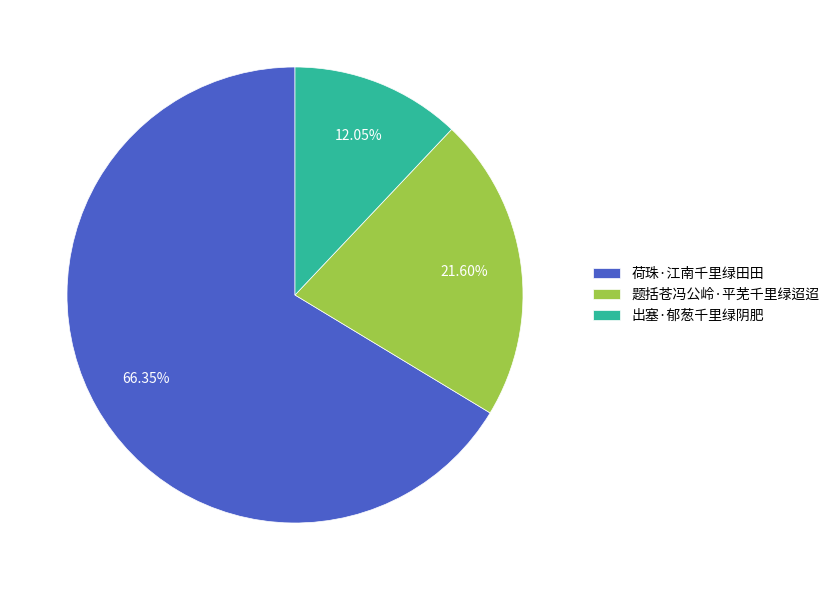

The 出塞·郁葱千里绿阴肥 slice represents 12% of the pie. True or false?

True